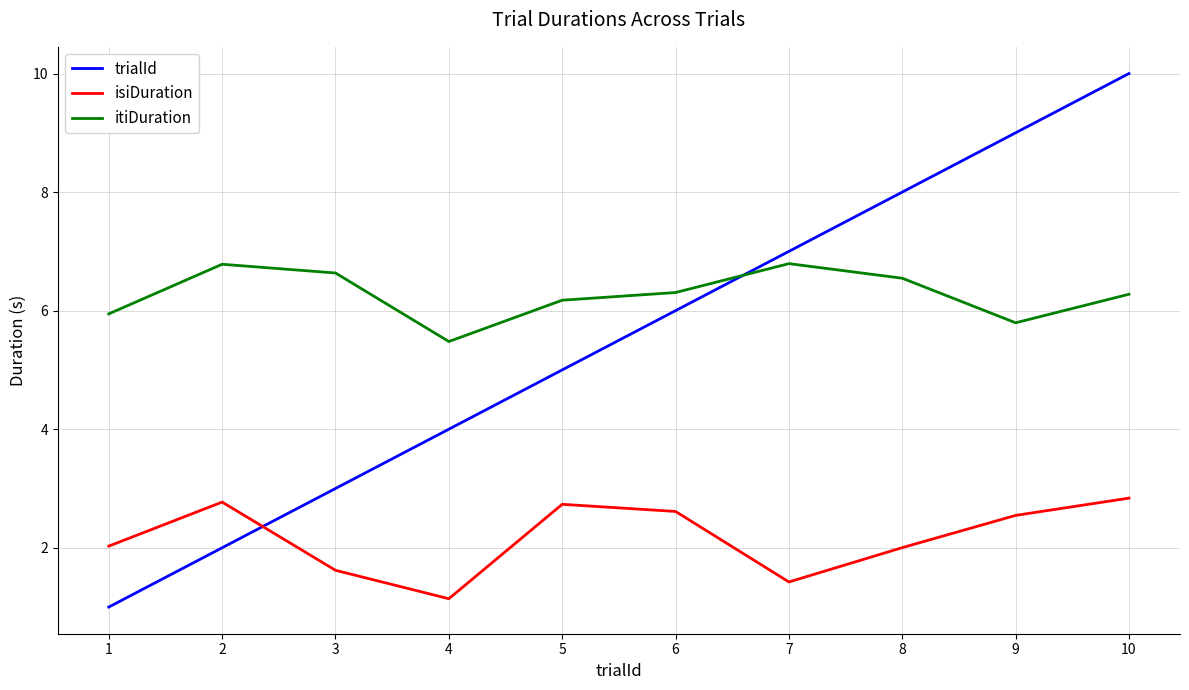

What is the spread (max minus min) of values at 6?

3.7